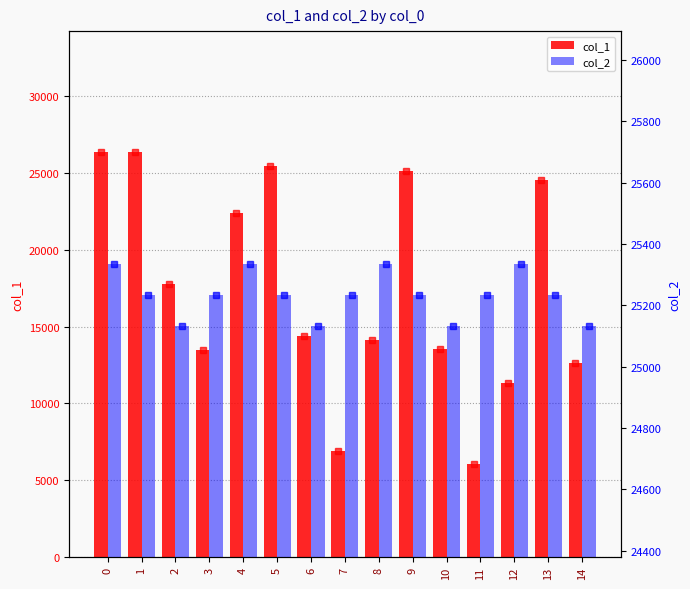

What is the difference between the maximum and minimum values in the col_1 series?

20319